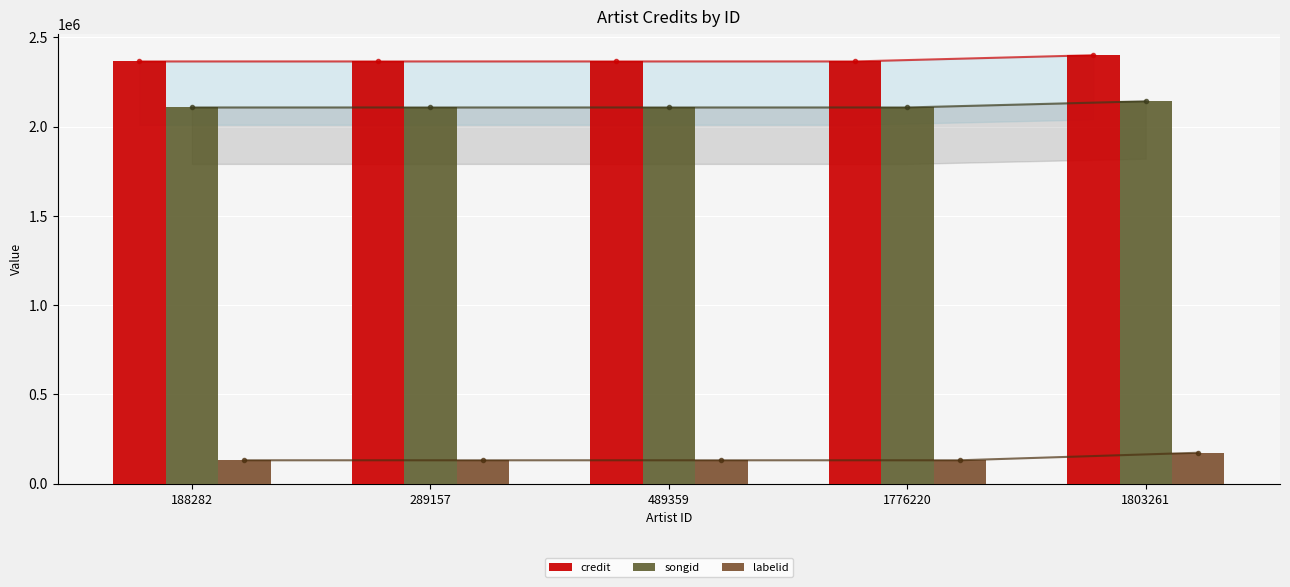

How many distinct data groups are displayed?

3